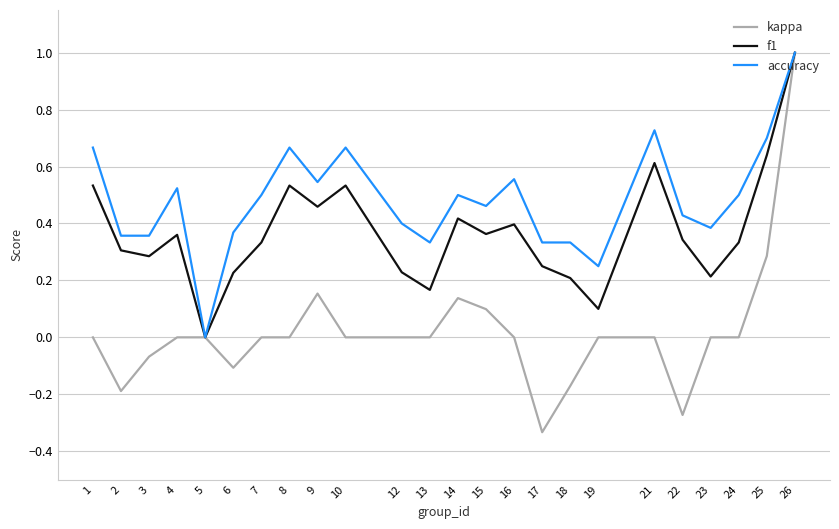

What is the maximum value for accuracy?

1.0